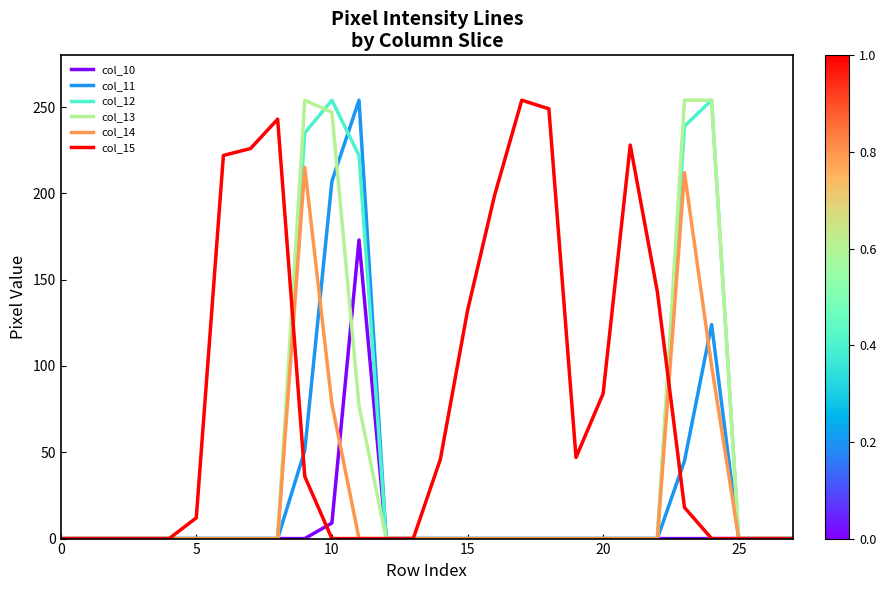

What is the greatest value displayed?

254